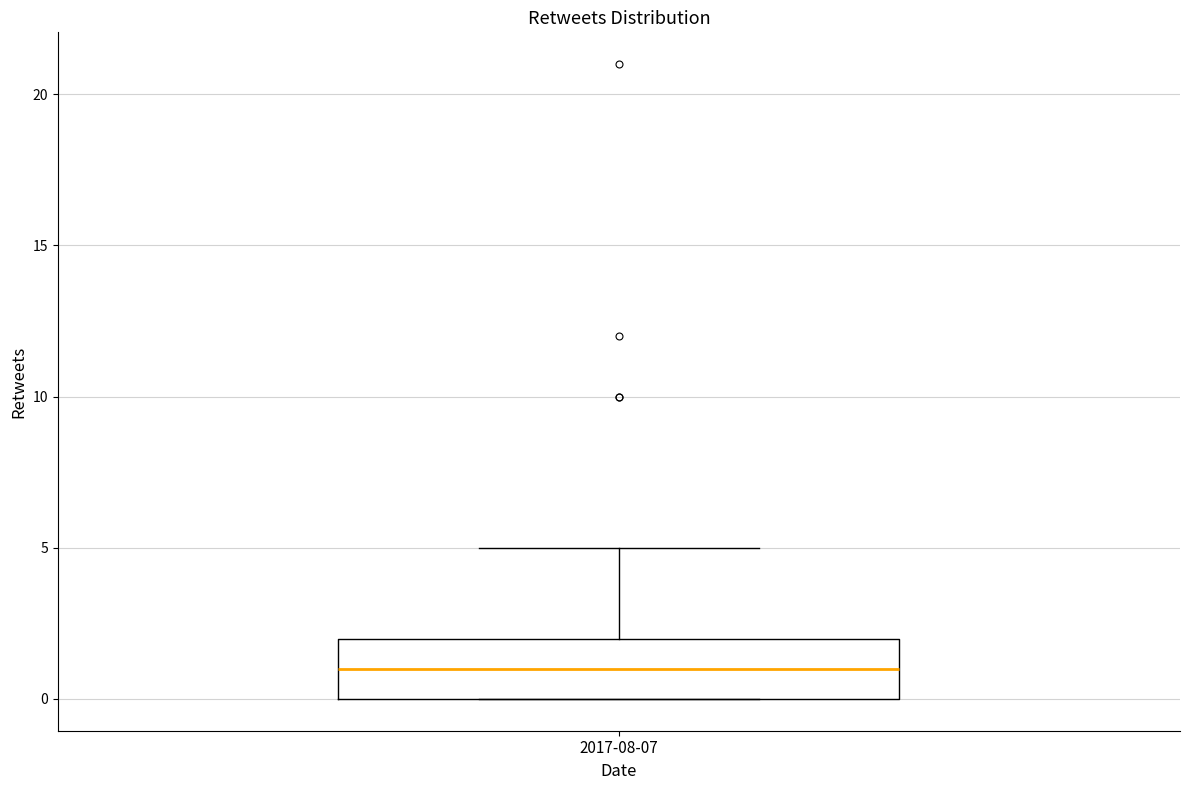

Transcribe this box plot: give where the median line is, the range the box spans, and where the two whiskers end, as read against the y-axis. The values are not printed on the chart, so give them approximately, as read against the axis.

median 1, box 0 to 2, whiskers 0 to 5